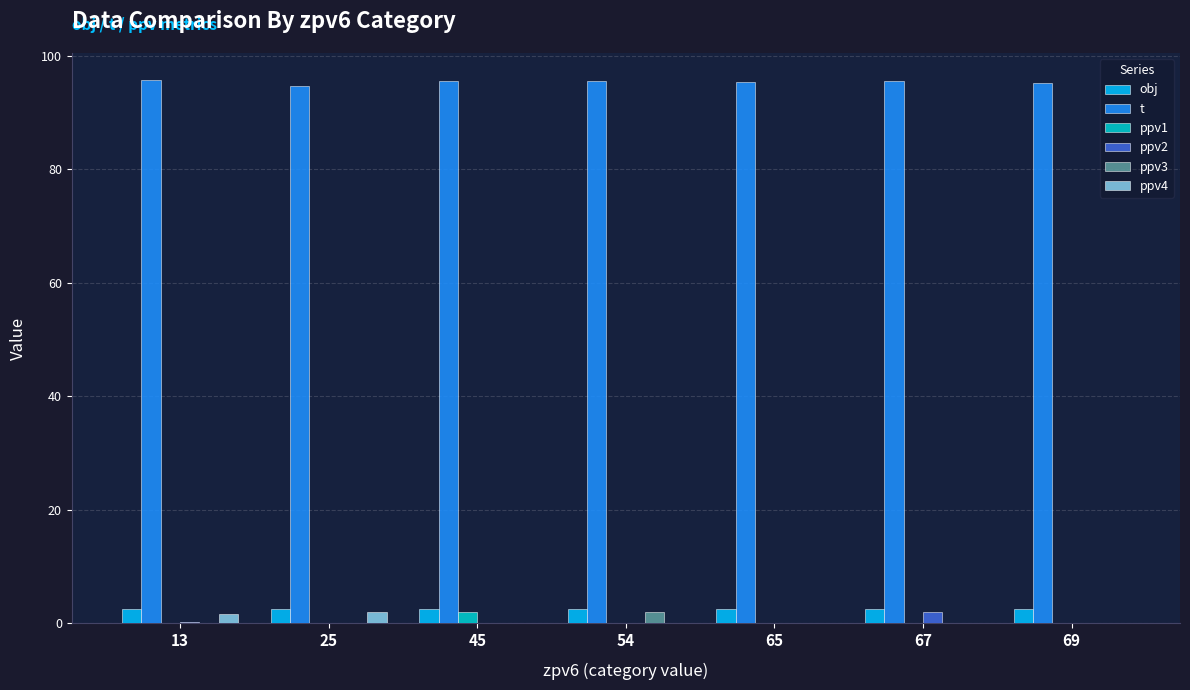

What is the approximate value of obj at 67?

2.5